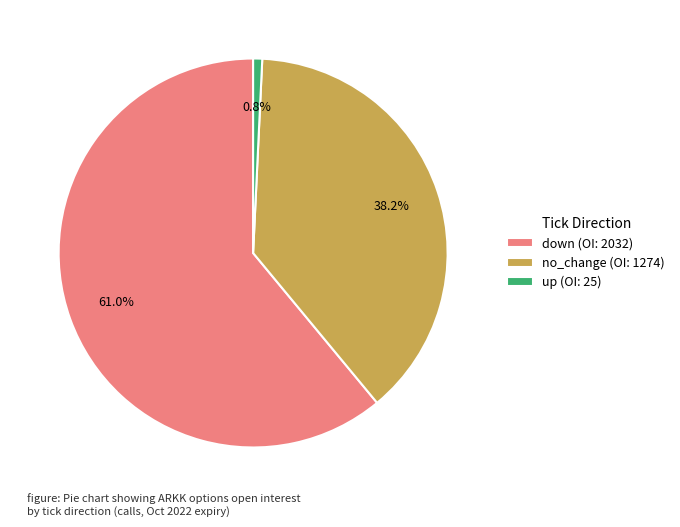

Which slice represents more than half of the pie?

down (OI: 2032)